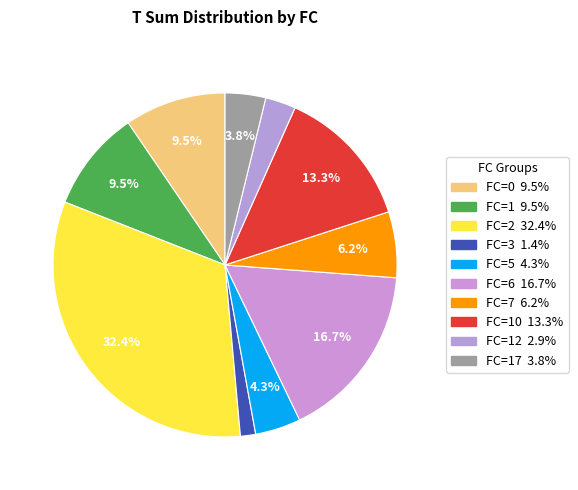

How many slices are in this pie chart?

10